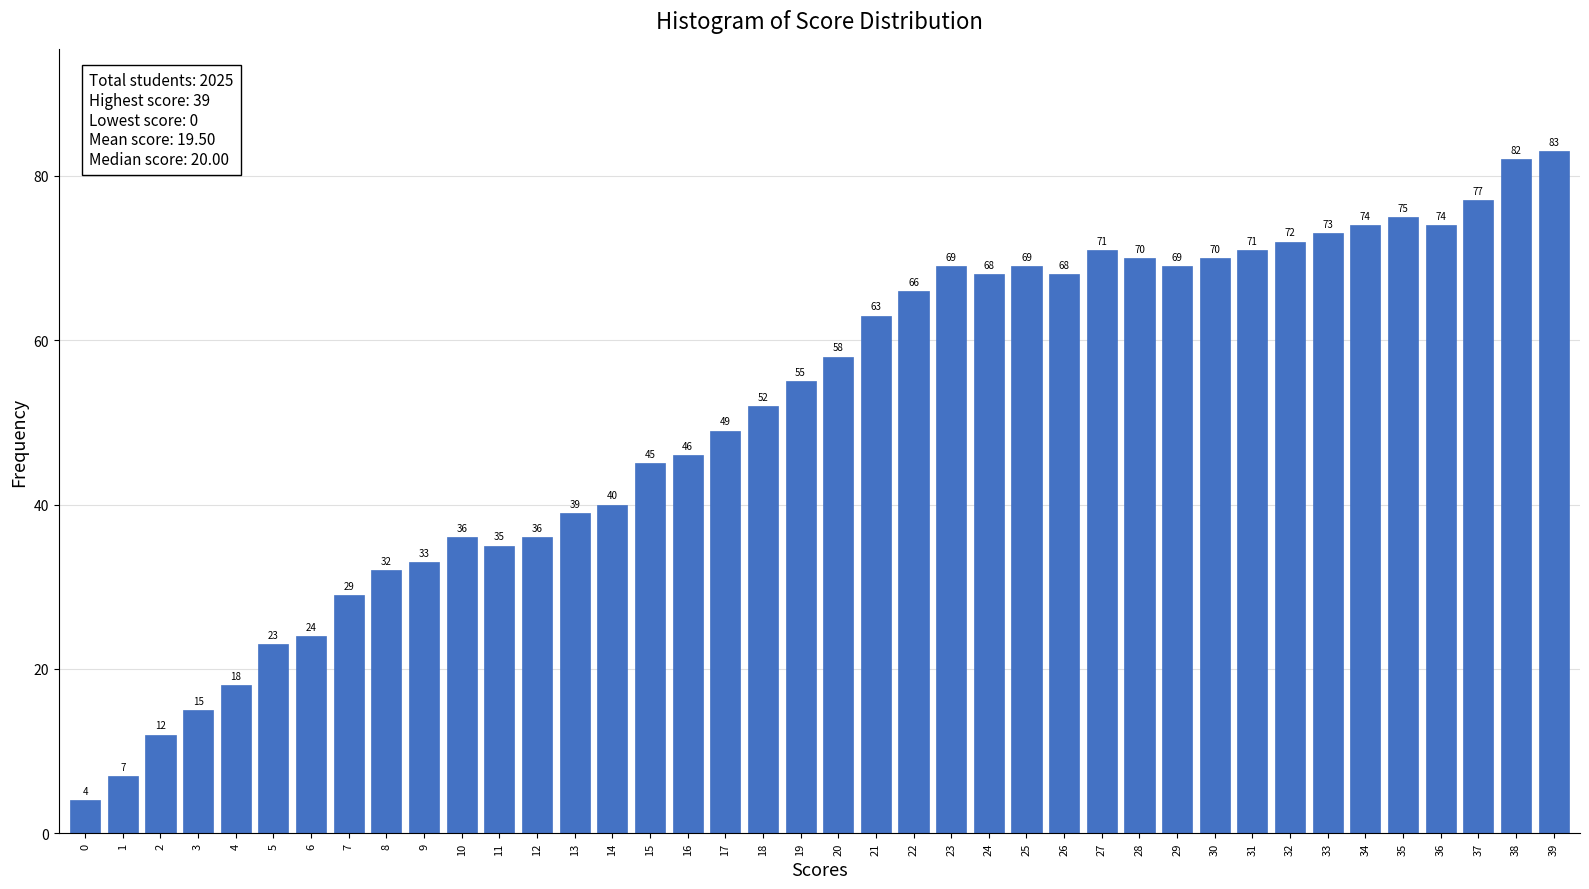

Reading right to left, extract all data points from this chart.

83	82	77	74	75	74	73	72	71	70	69	70	71	68	69	68	69	66	63	58	55	52	49	46	45	40	39	36	35	36	33	32	29	24	23	18	15	12	7	4